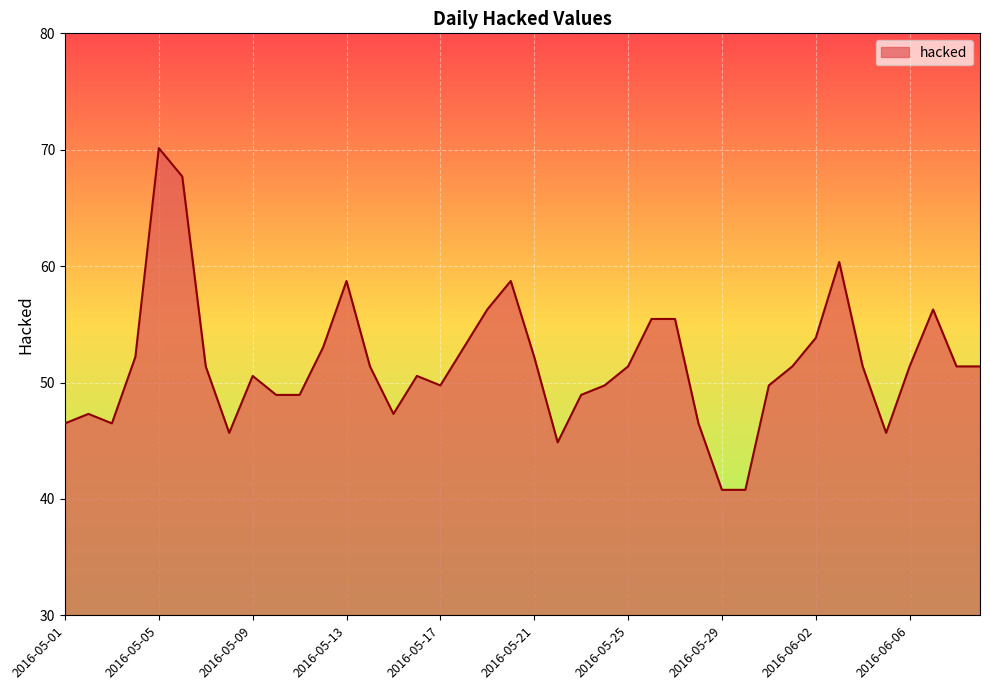

What is the greatest value displayed?

70.1